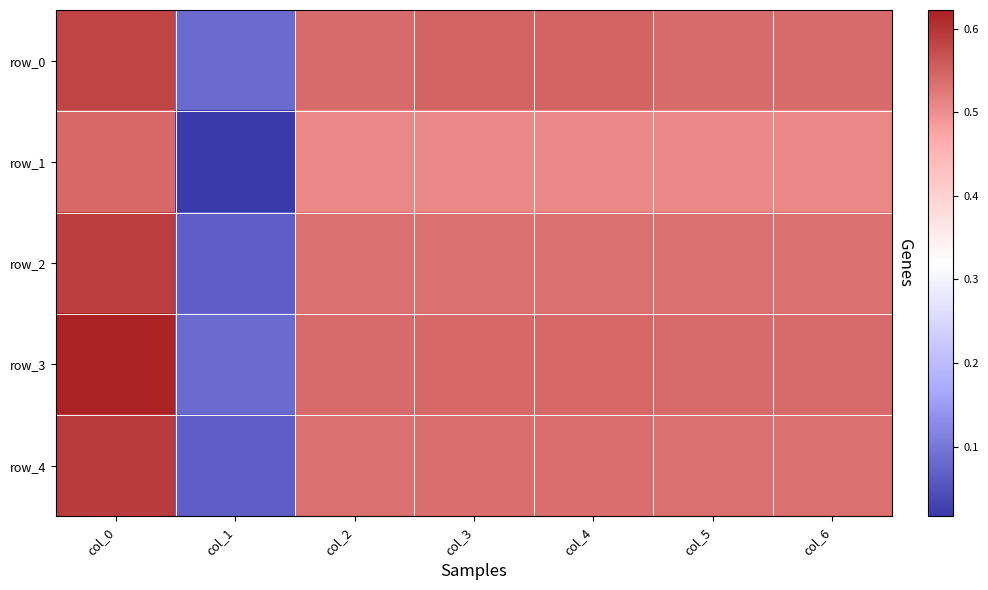

What is the sum of the row_0 values at col_3 and col_2?

1.1